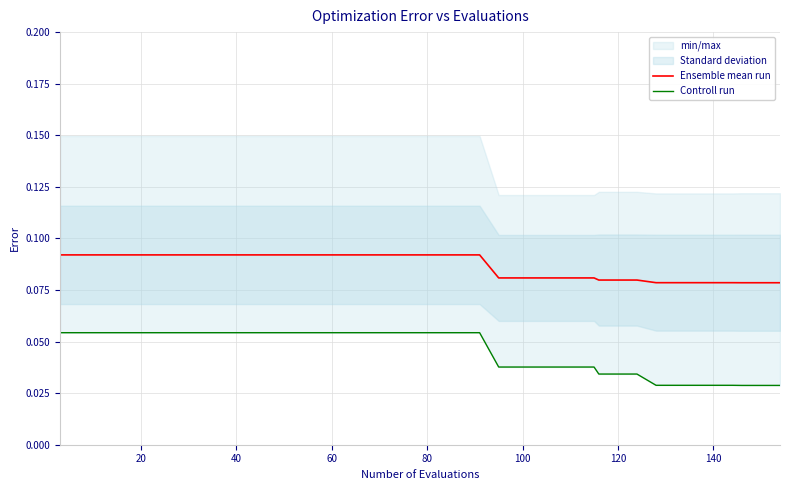

True or false: Ensemble mean run has a value of 0.1 at 27.

False